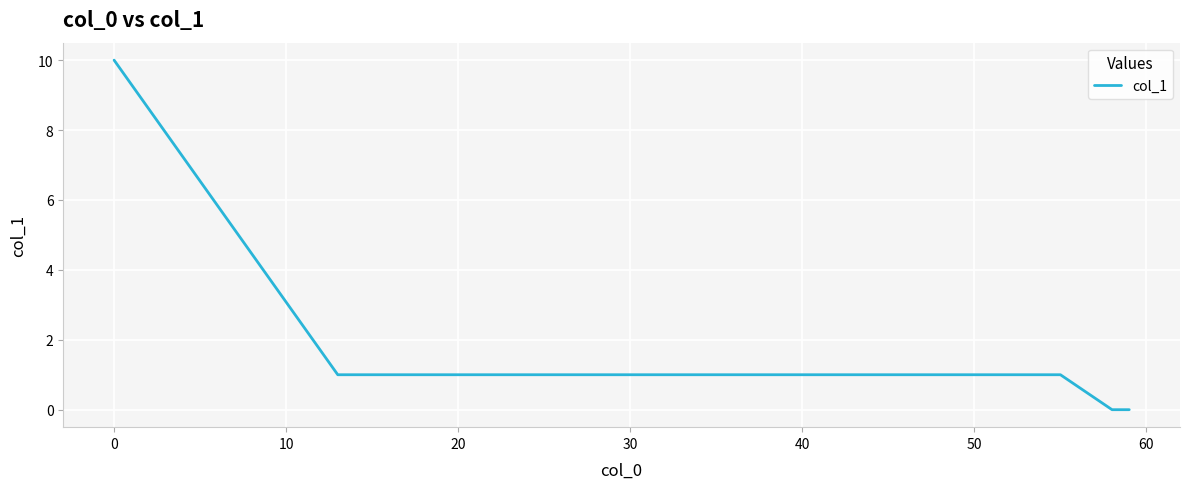

What is the greatest value displayed?

10